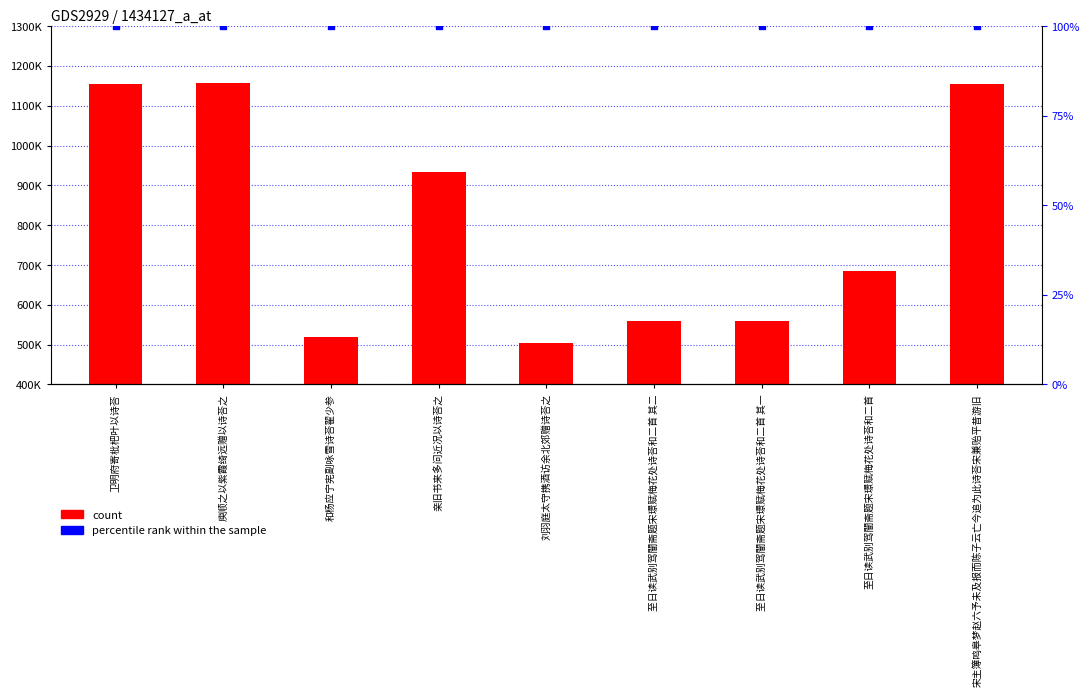

Which series reaches the maximum Y coordinate?

count